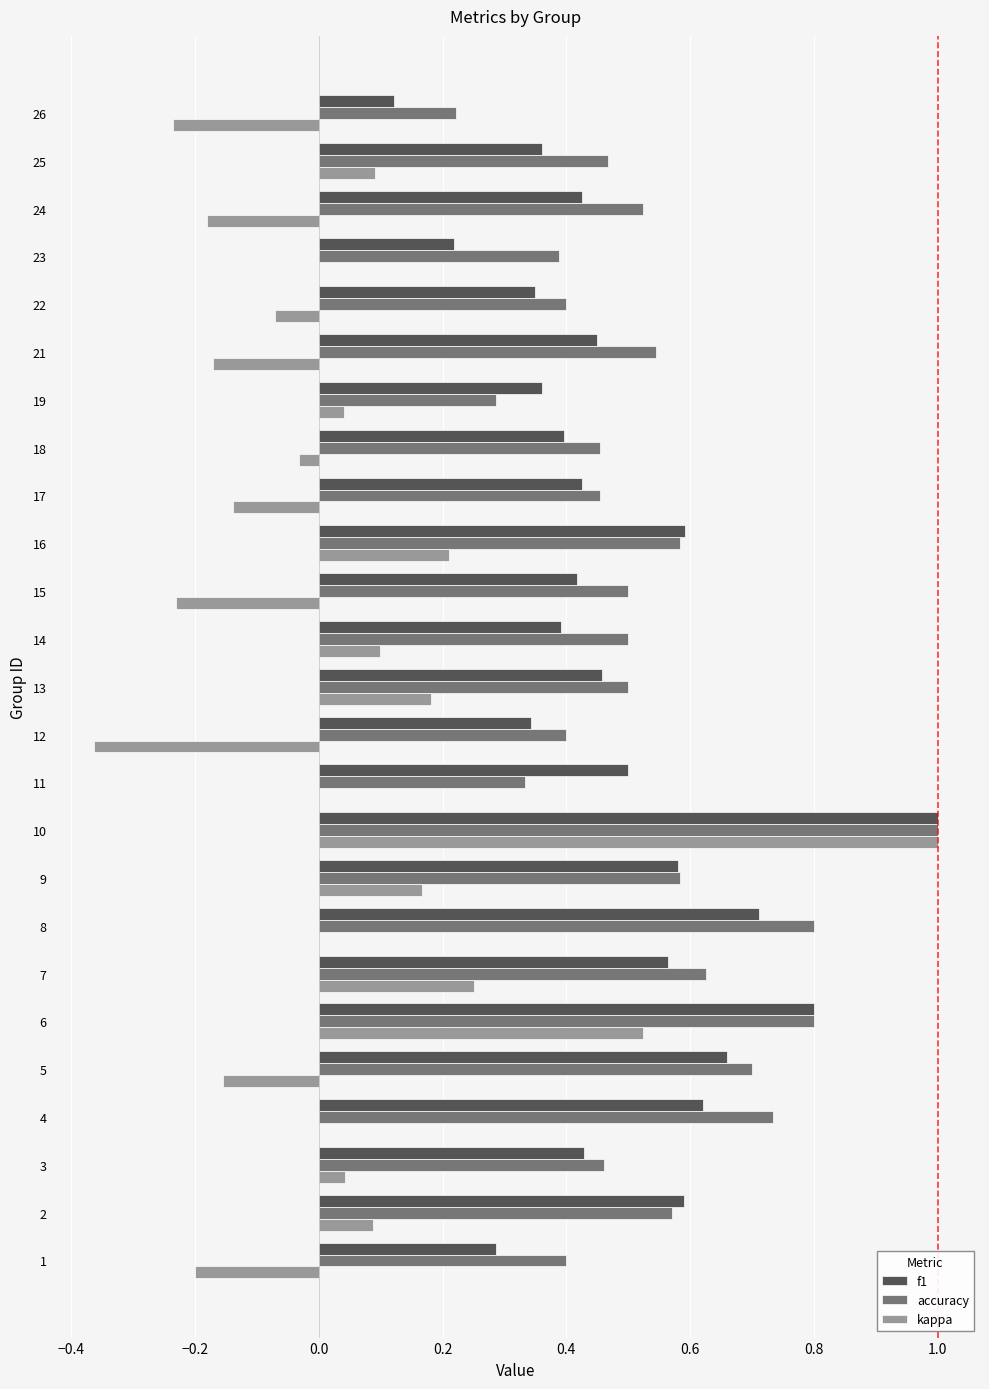

Which series changed the most between 5 and 23?

f1